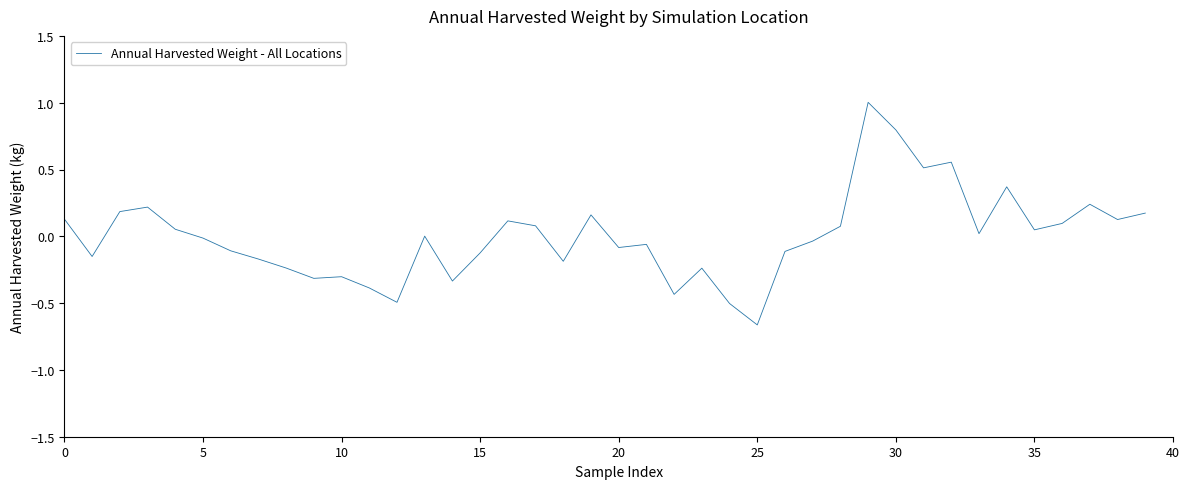

What is the difference between the maximum and minimum values?

1.7